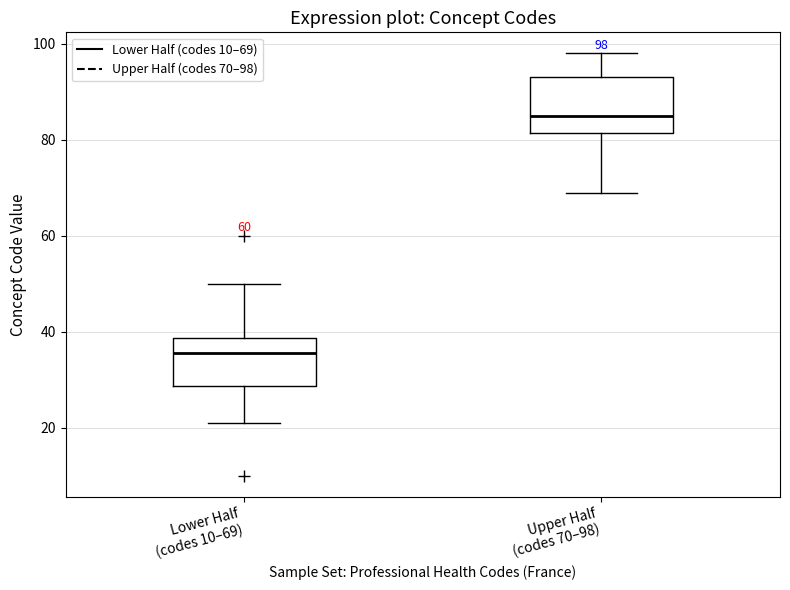

Which box's median line is the lowest?

Lower Half (codes 10–69)